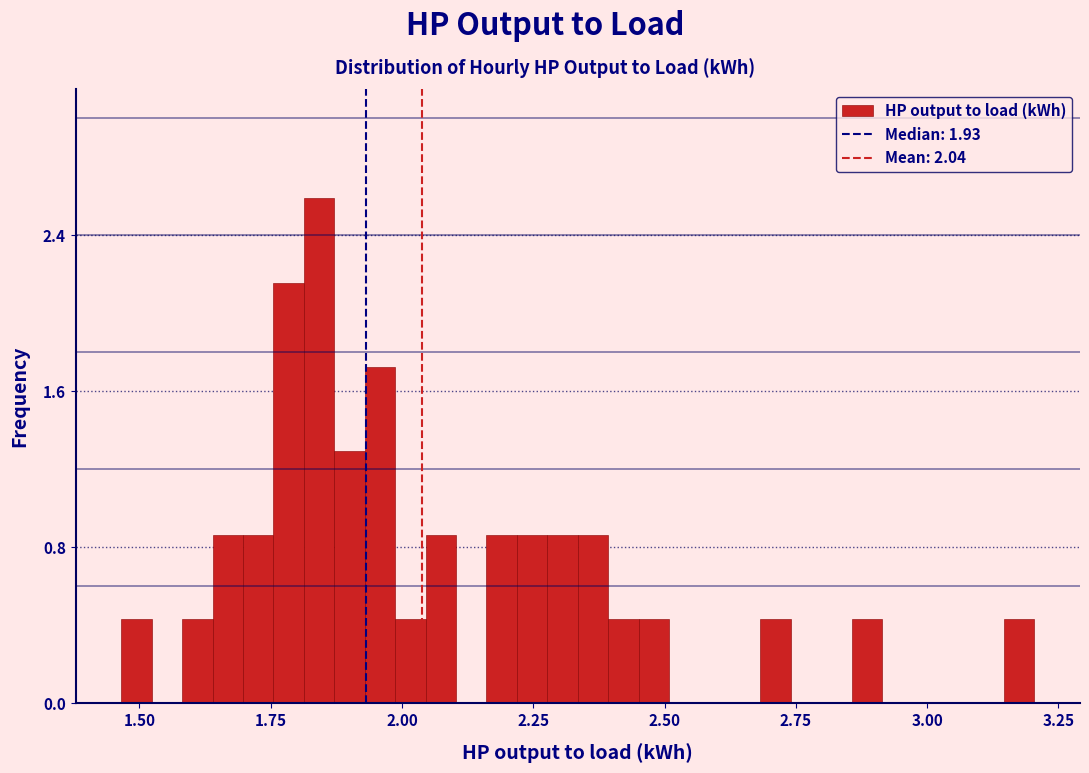

Around what value on the x-axis is the tallest bar? Give the approximate position of its centre, as read against the axis.

1.85